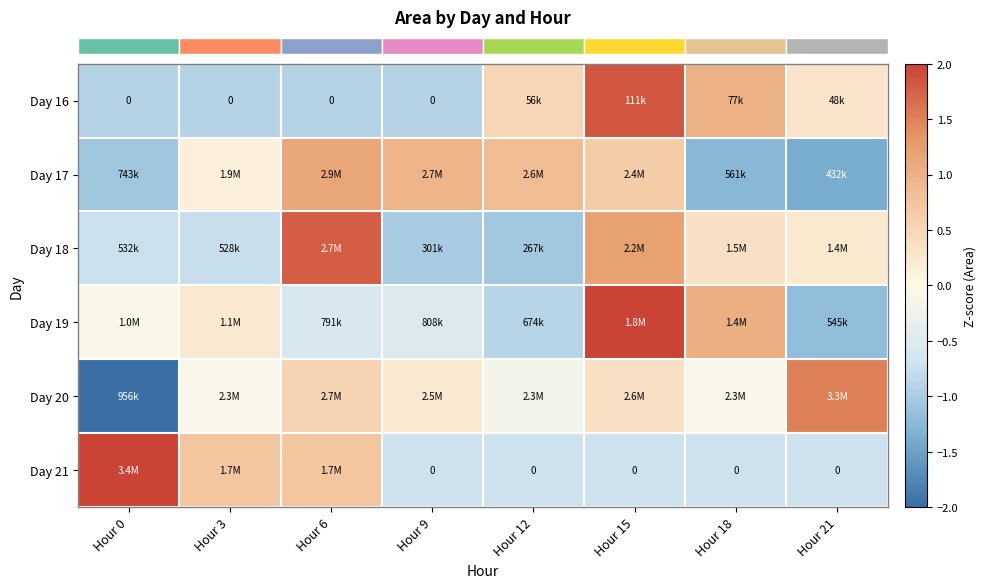

What is the difference between the highest and lowest values at Hour 15?

2.7